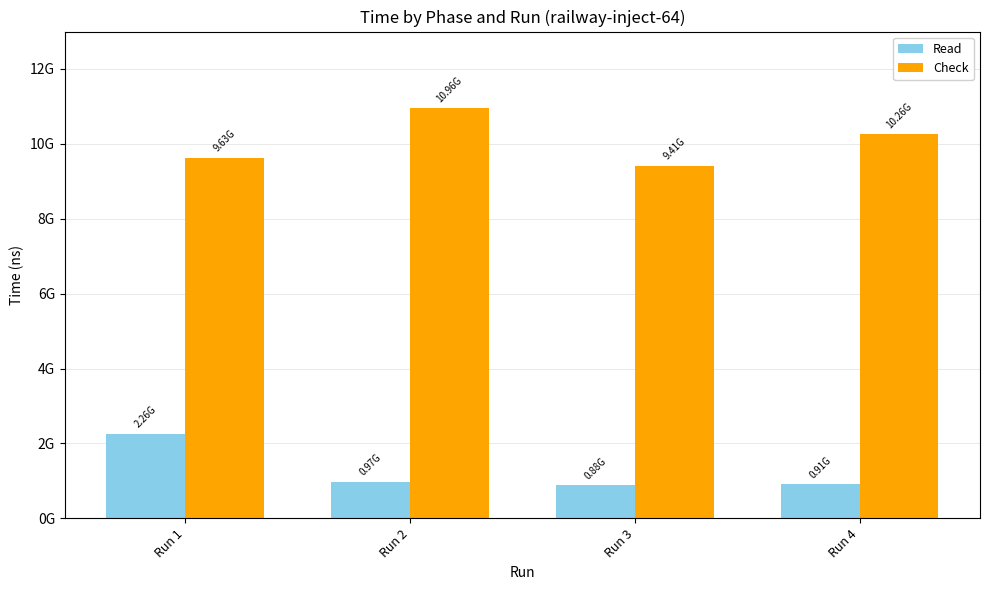

At which label does Read first exceed 973142167?

Run 1